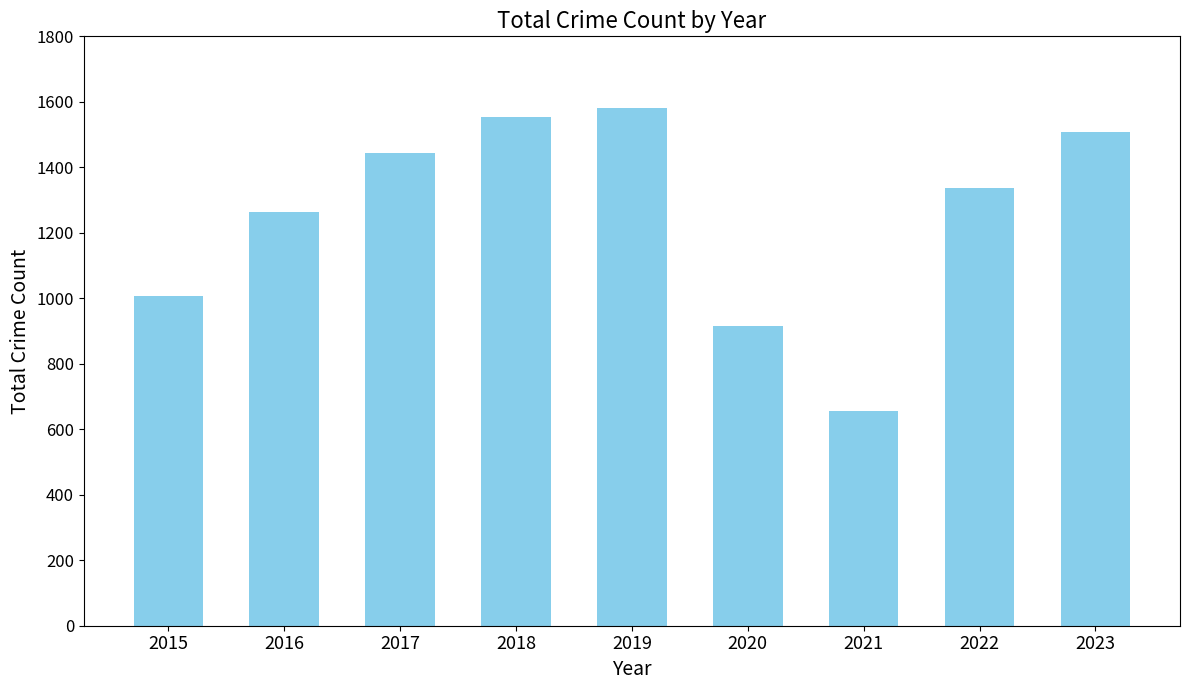

What is the smallest value displayed?

657